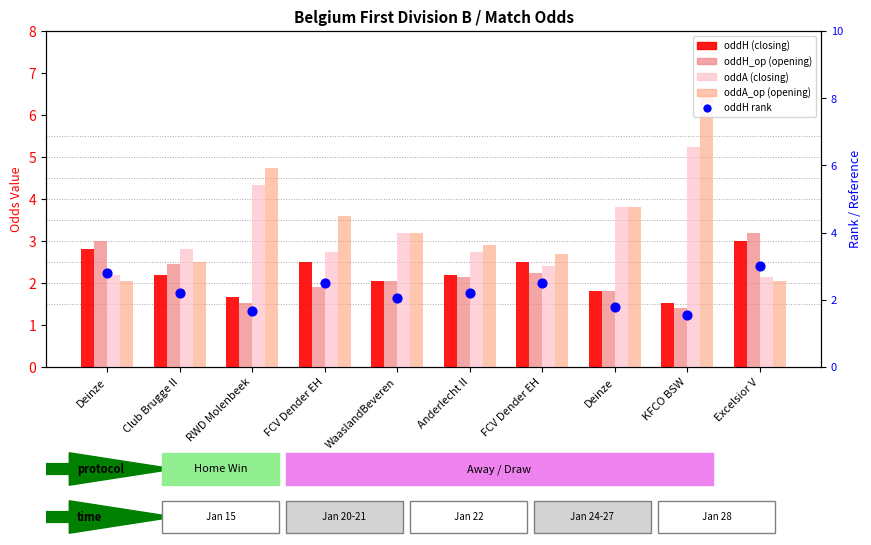

At how many categories does at least one series exceed 3?

6